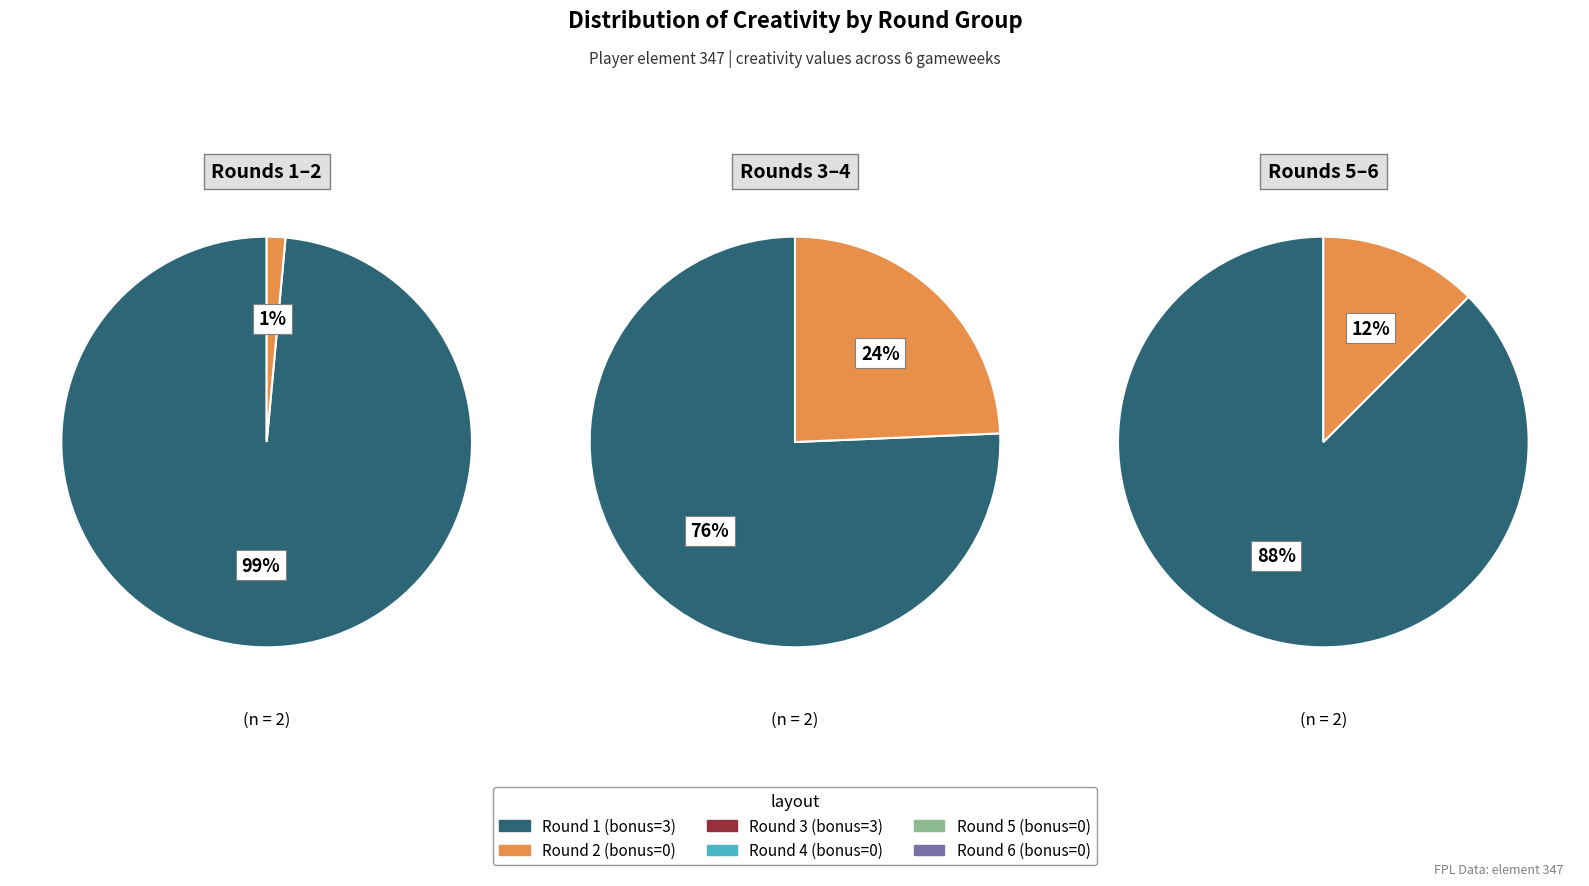

Which has a higher value, Round 2 (bonus=0) or Round 1 (bonus=3)?

Round 1 (bonus=3)